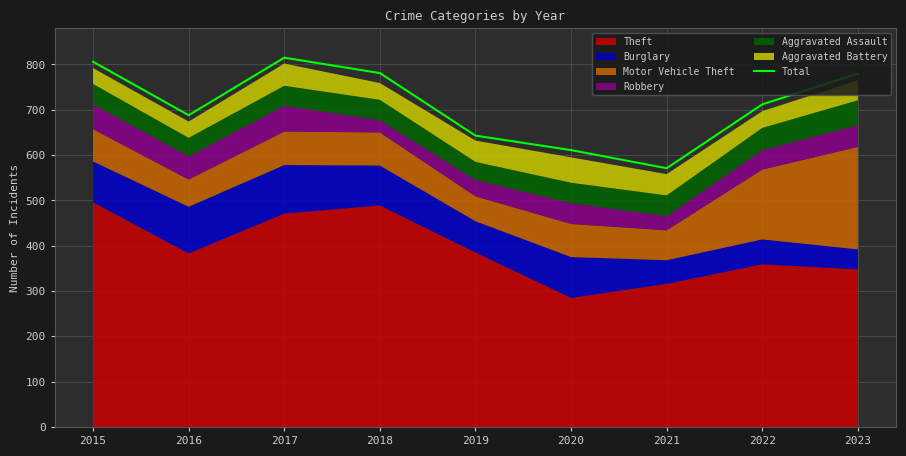

List the labels in order of value, smallest first.

2021, 2020, 2019, 2016, 2022, 2023, 2018, 2015, 2017